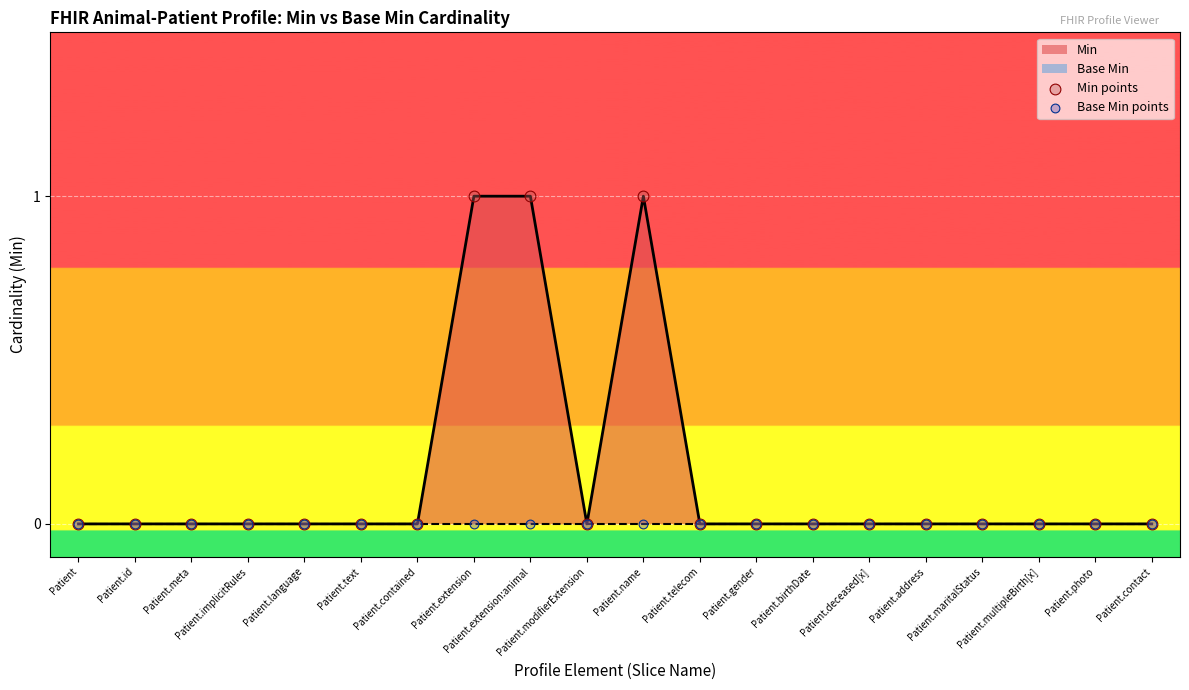

Which series has the largest Y range (max minus min)?

Min points